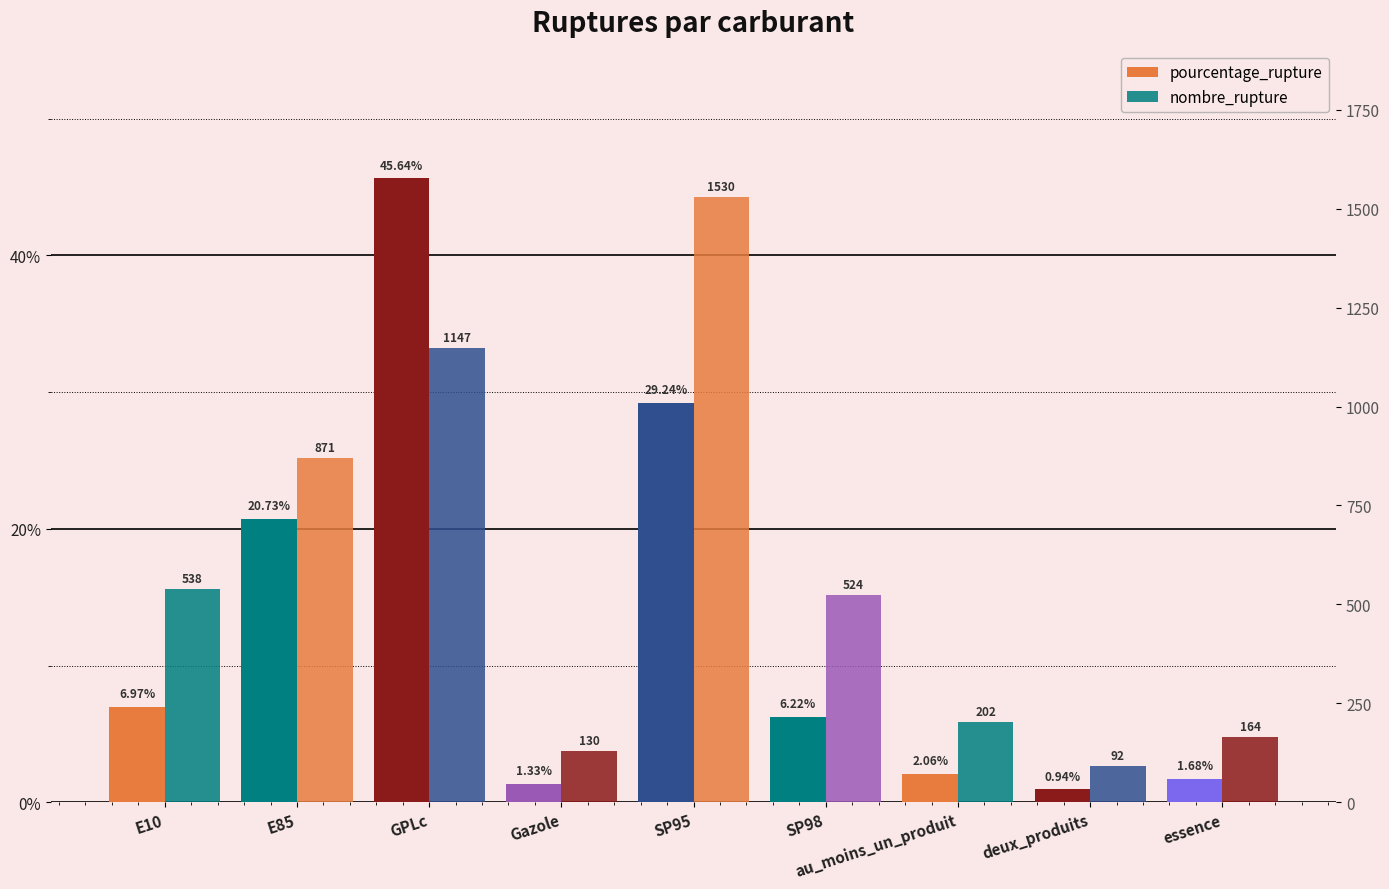

Which series changed the most between E10 and E85?

nombre_rupture